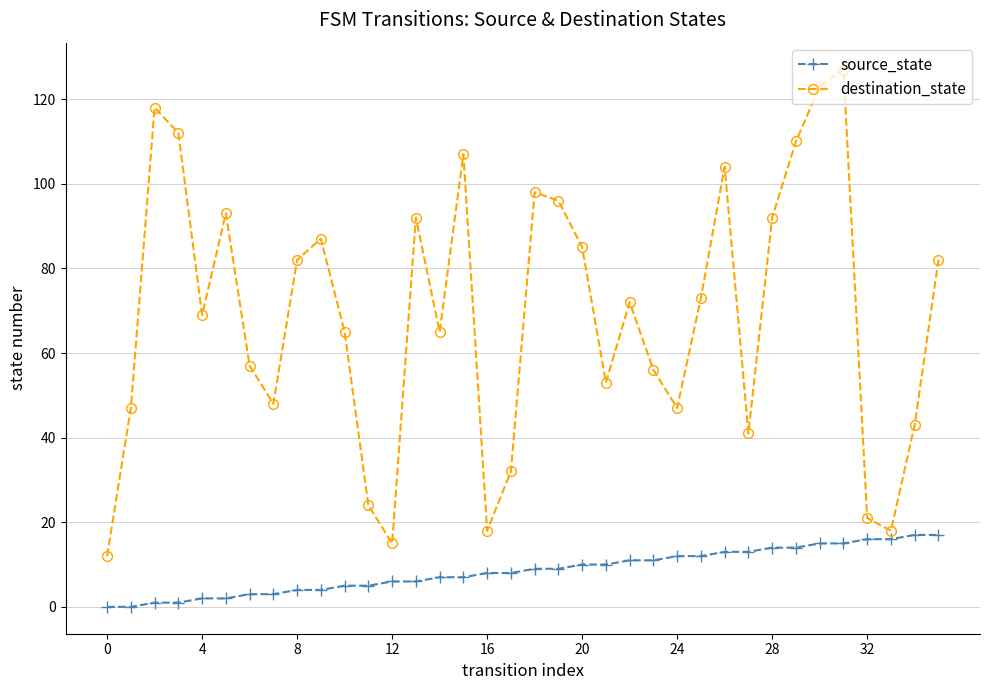

What is the difference between the second highest and second lowest values in the destination_state series?

108